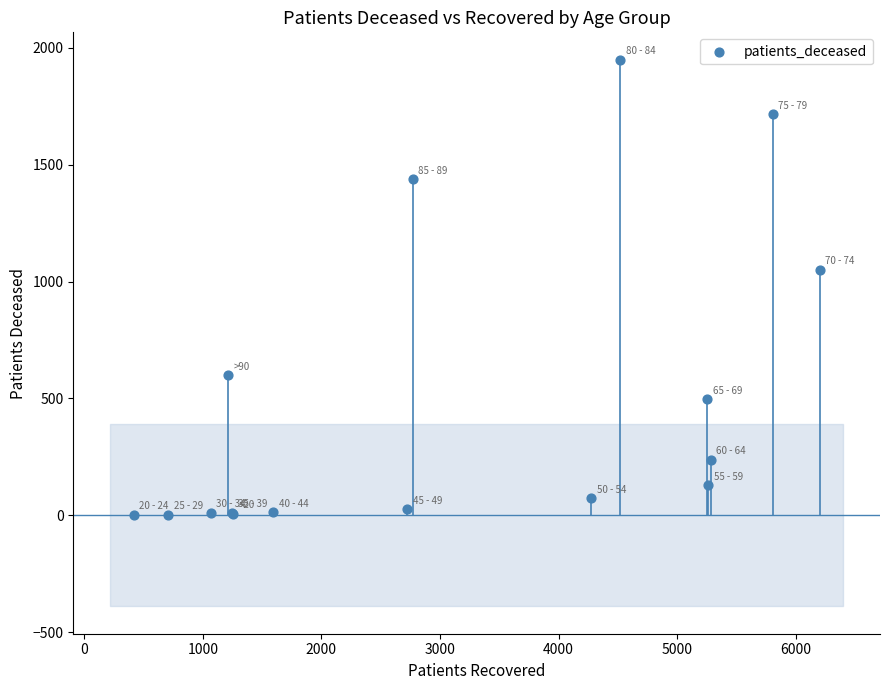

What Y value in the scatter plot is closest to 975?

1049